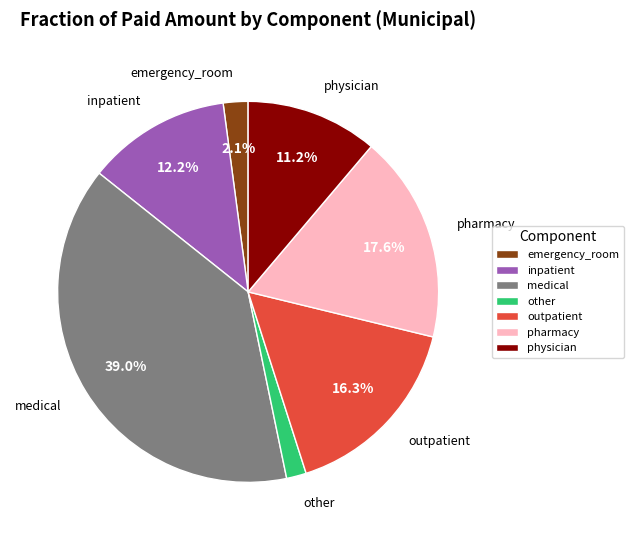

True or false: other accounts for 14% of the total.

False